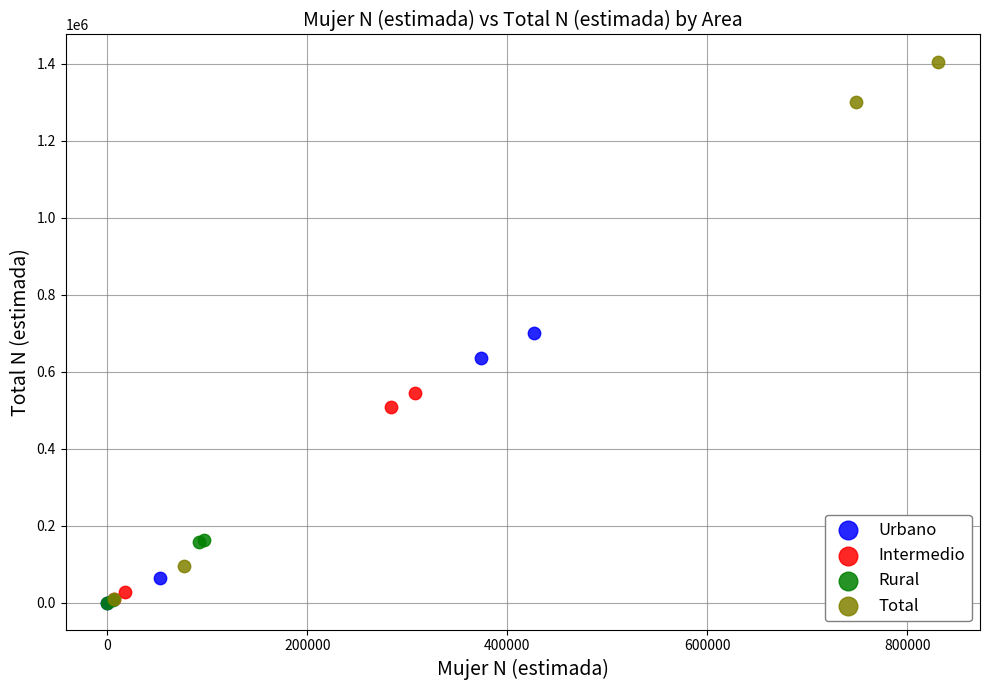

Which series contains the highest Y value?

Total